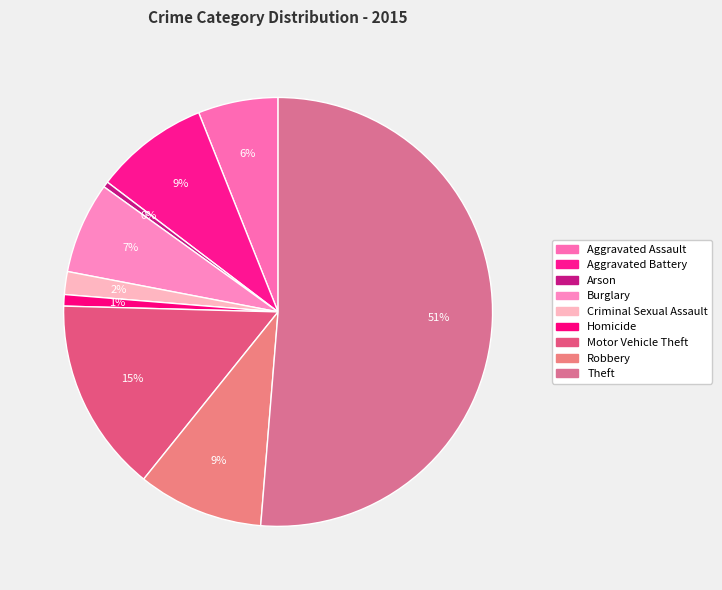

What is the largest slice in the pie chart?

Theft